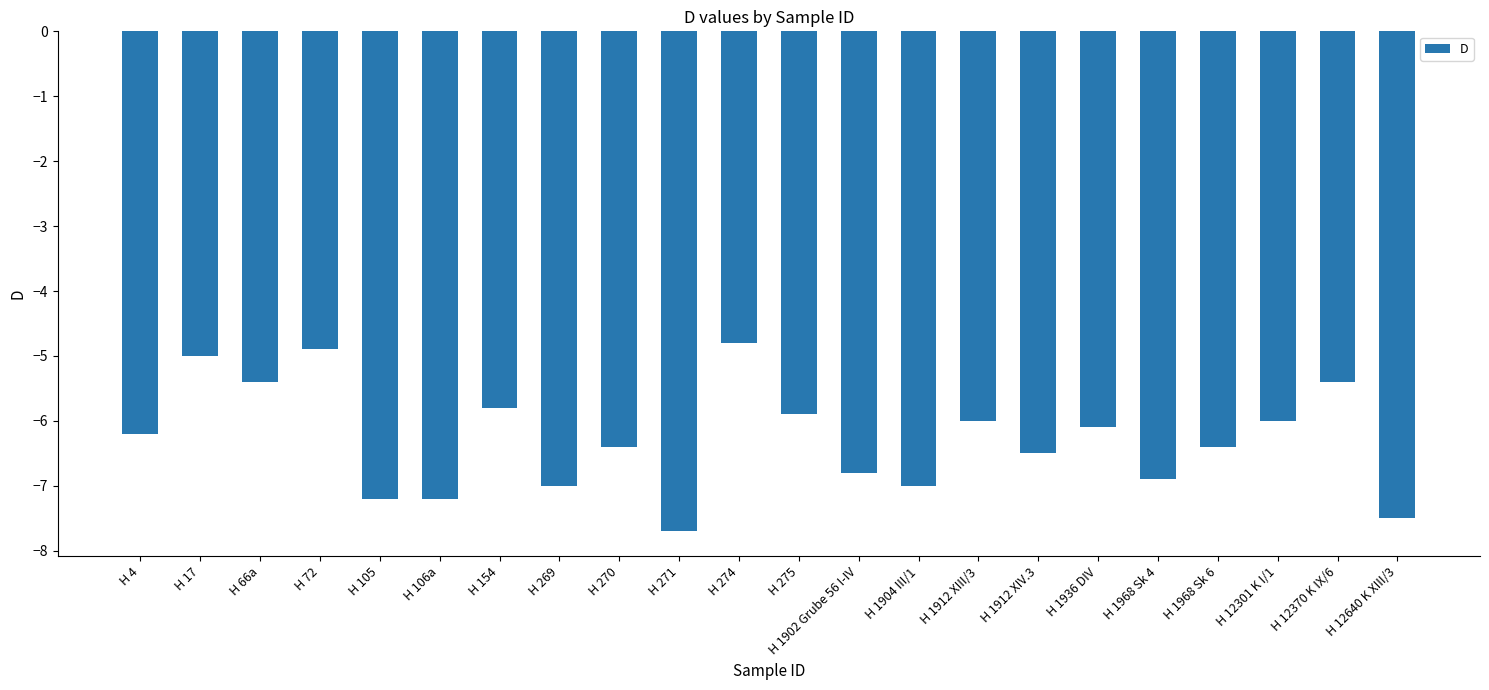

What is the label of the 6th bar from the right?

H 1936 DIV